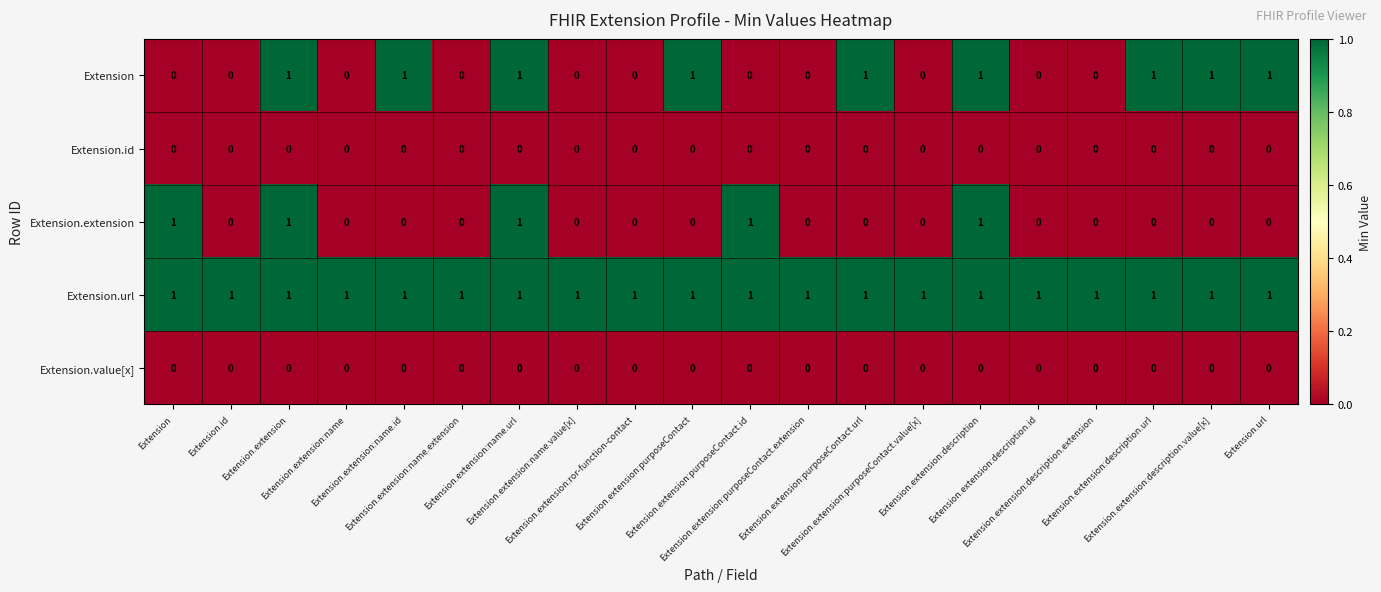

At how many categories does at least one series exceed 0?

20